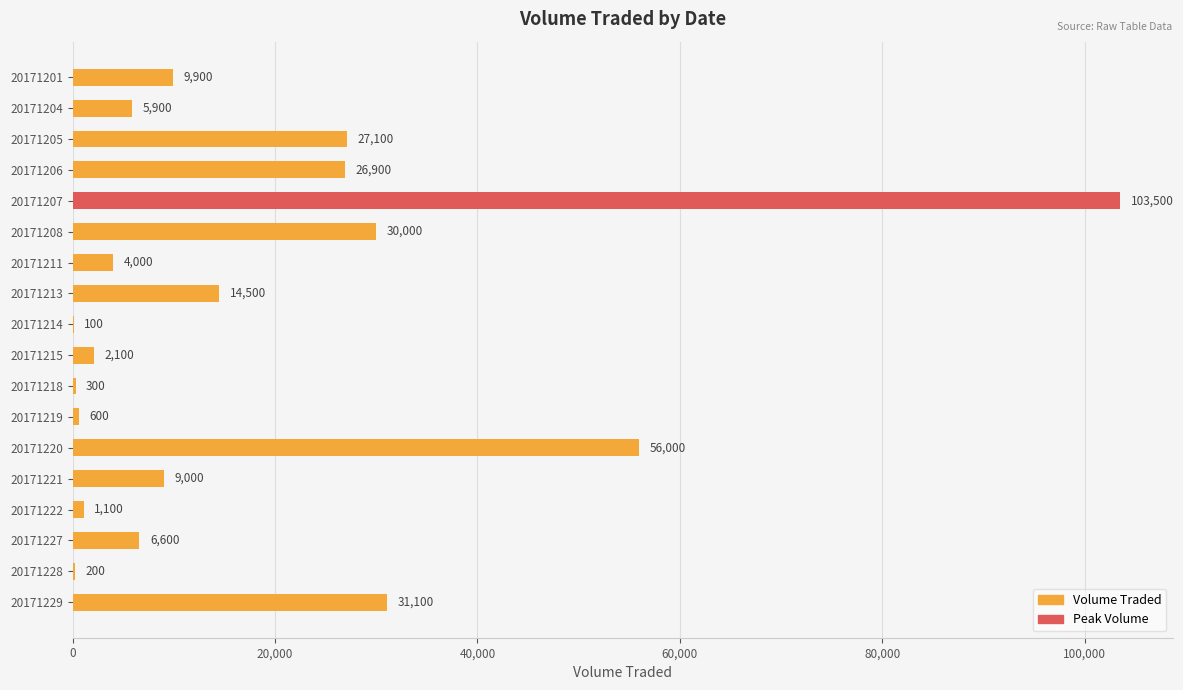

The chart shows a value of 56000 at 20171220. True or false?

True